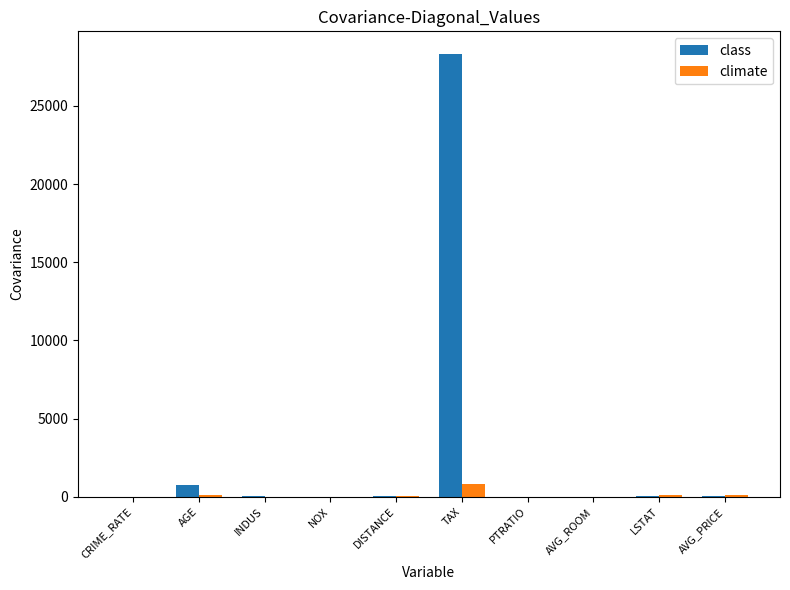

Where is class nearest to the value 14174?

AGE